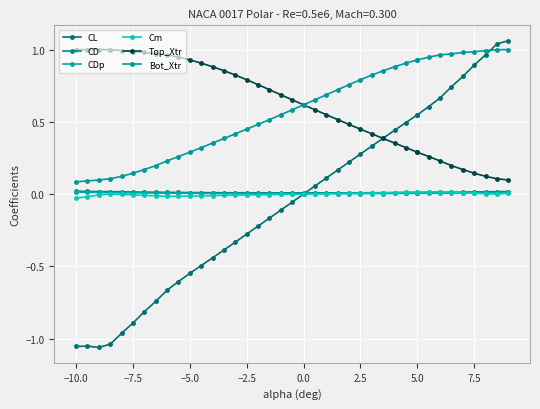

What are all the series names shown in the legend?

CL, CD, CDp, Cm, Top_Xtr, Bot_Xtr